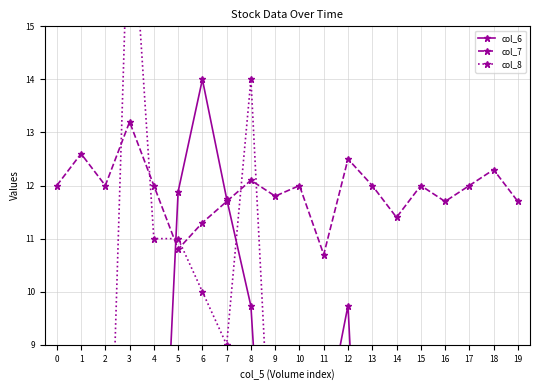

List the labels in order of col_7 value, largest first.

3, 1, 12, 18, 8, 0, 2, 4, 10, 13, 15, 17, 9, 7, 16, 19, 14, 6, 5, 11